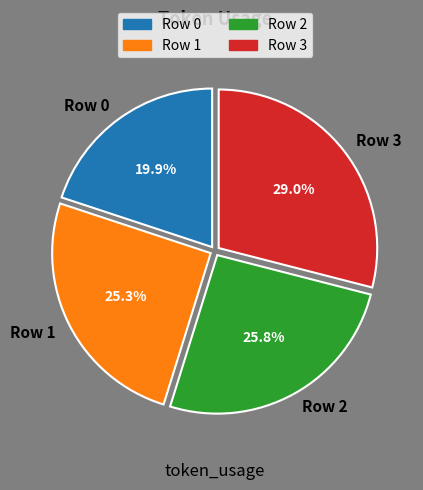

Is Row 1 the majority of the pie?

No